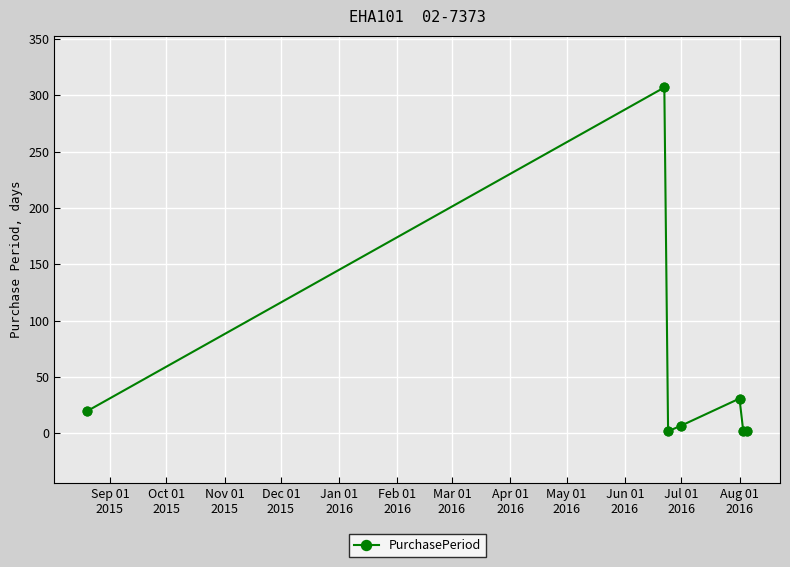

What is the greatest value displayed?

307